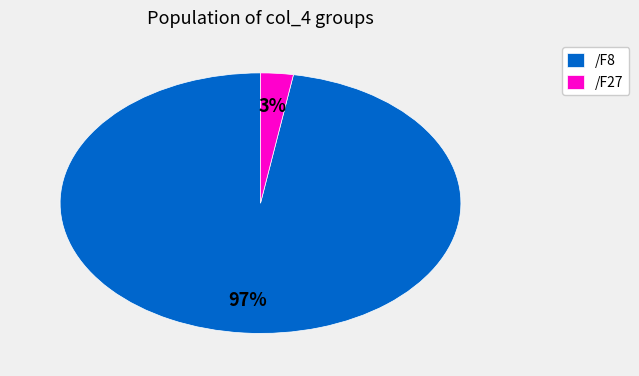

Count the number of slices in the pie.

2